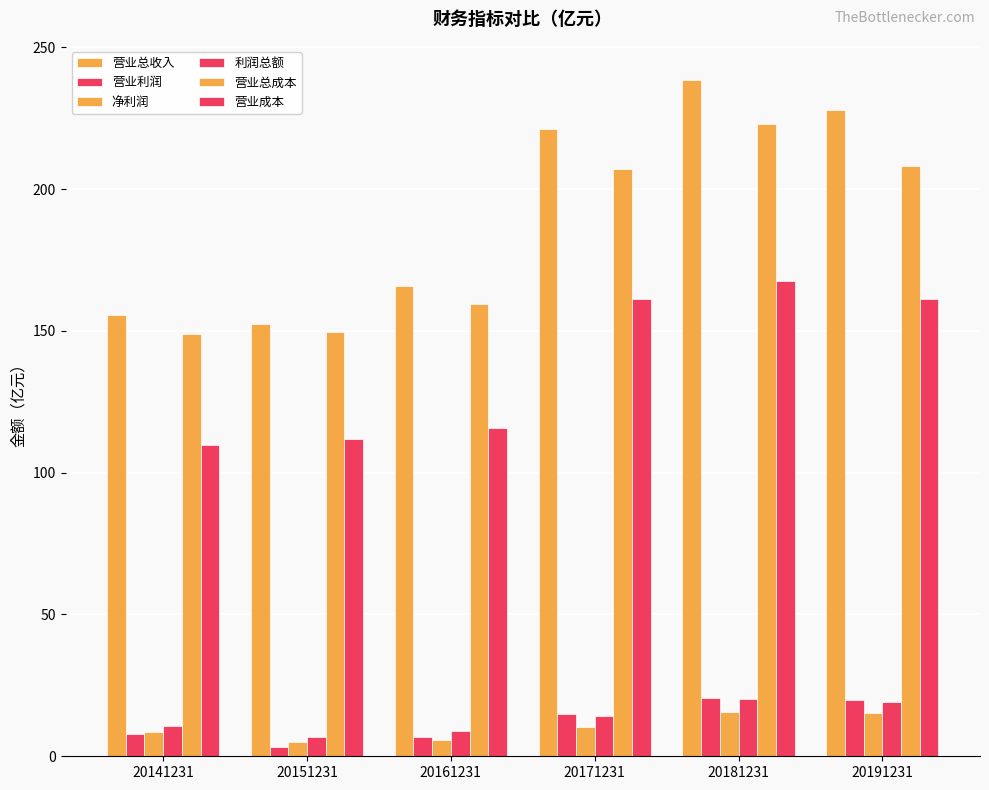

How many data points does each series have?

6